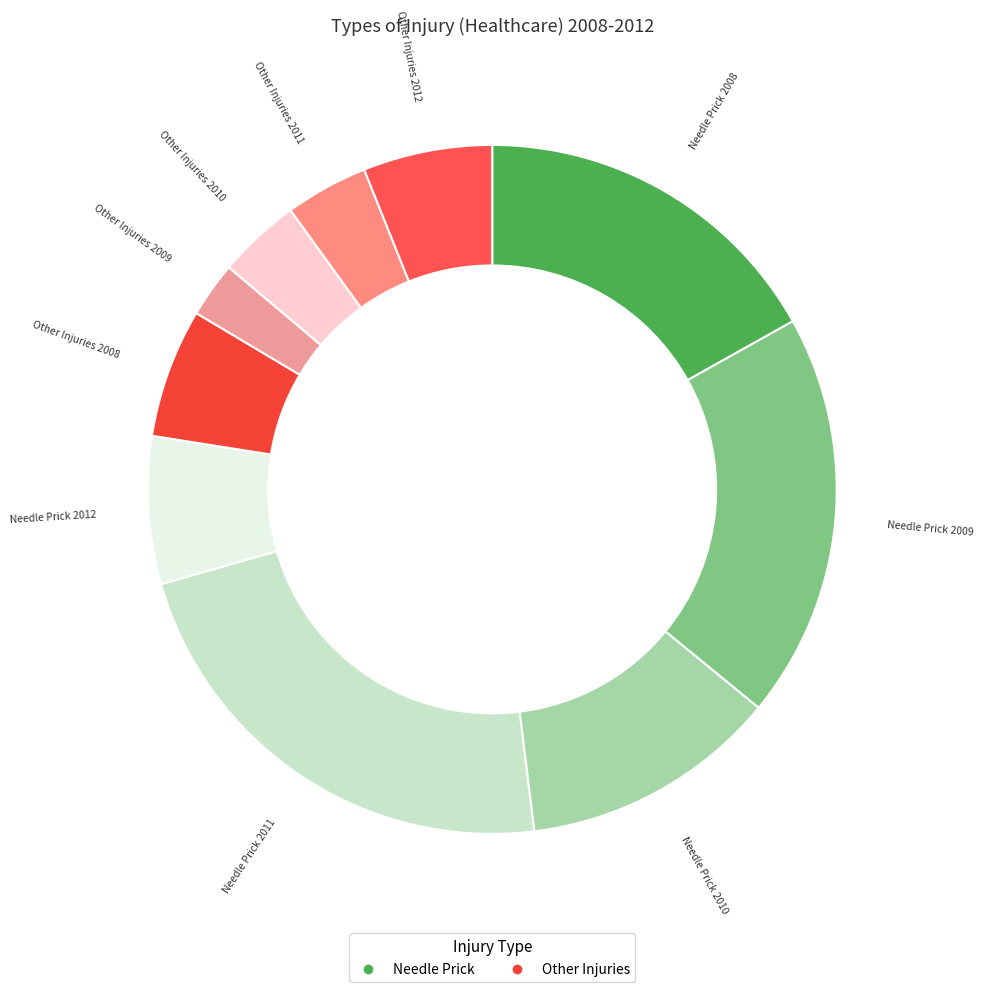

How many slices are in this pie chart?

10